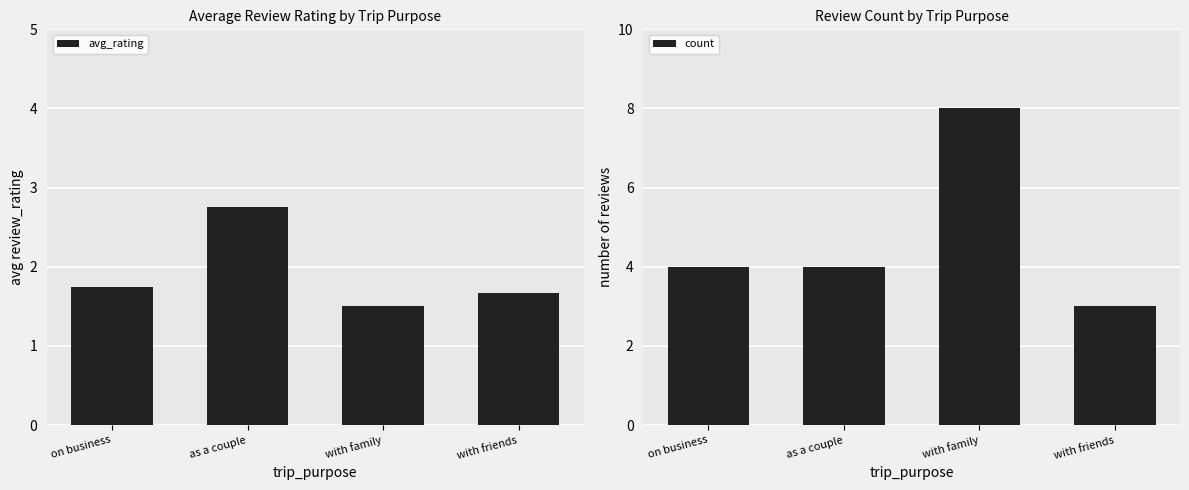

What position from the right is with friends?

1